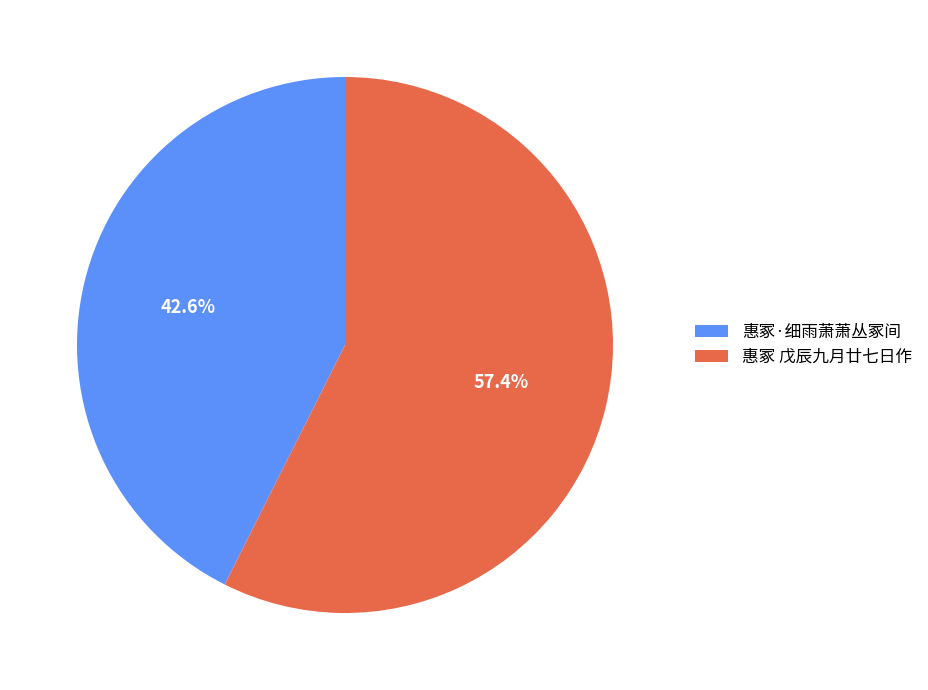

Do 惠冢 戊辰九月廿七日作 and 惠冢·细雨萧萧丛冢间 together represent more than half of the pie?

Yes